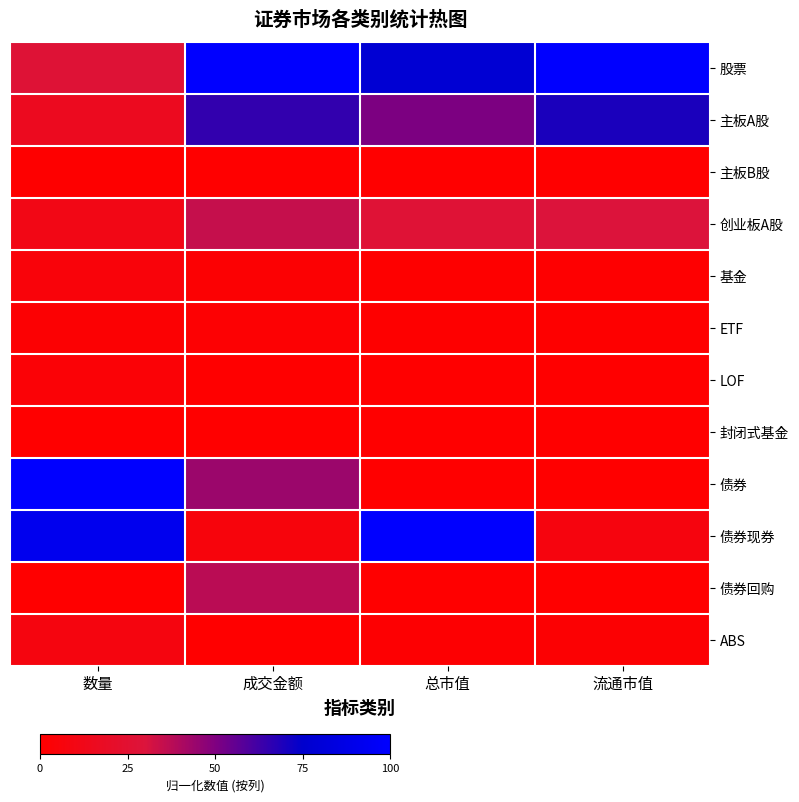

Reading left to right, transcribe all the data shown in this chart.

股票: 数量=0.3	成交金额=1.0	总市值=0.8	流通市值=1.0
主板A股: 数量=0.2	成交金额=0.7	总市值=0.5	流通市值=0.7
主板B股: 数量=0.0	成交金额=0.0	总市值=0.0	流通市值=0.0
创业板A股: 数量=0.1	成交金额=0.3	总市值=0.3	流通市值=0.3
基金: 数量=0.1	成交金额=0.0	总市值=0.0	流通市值=0.0
ETF: 数量=0.0	成交金额=0.0	总市值=0.0	流通市值=0.0
LOF: 数量=0.0	成交金额=0.0	总市值=0.0	流通市值=0.0
封闭式基金: 数量=0.0	成交金额=0.0	总市值=0.0	流通市值=0.0
债券: 数量=1.0	成交金额=0.4	总市值=0.0	流通市值=0.0
债券现券: 数量=0.9	成交金额=0.1	总市值=1.0	流通市值=0.1
债券回购: 数量=0.0	成交金额=0.4	总市值=0.0	流通市值=0.0
ABS: 数量=0.1	成交金额=0.0	总市值=0.0	流通市值=0.0